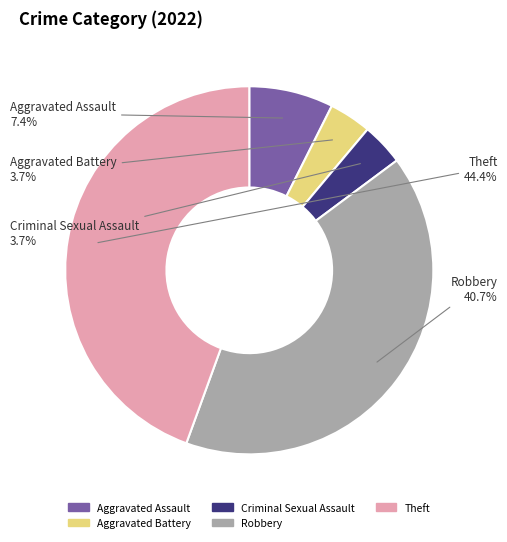

What is the ratio of the value at Criminal Sexual Assault to the value at Aggravated Battery?

1.0